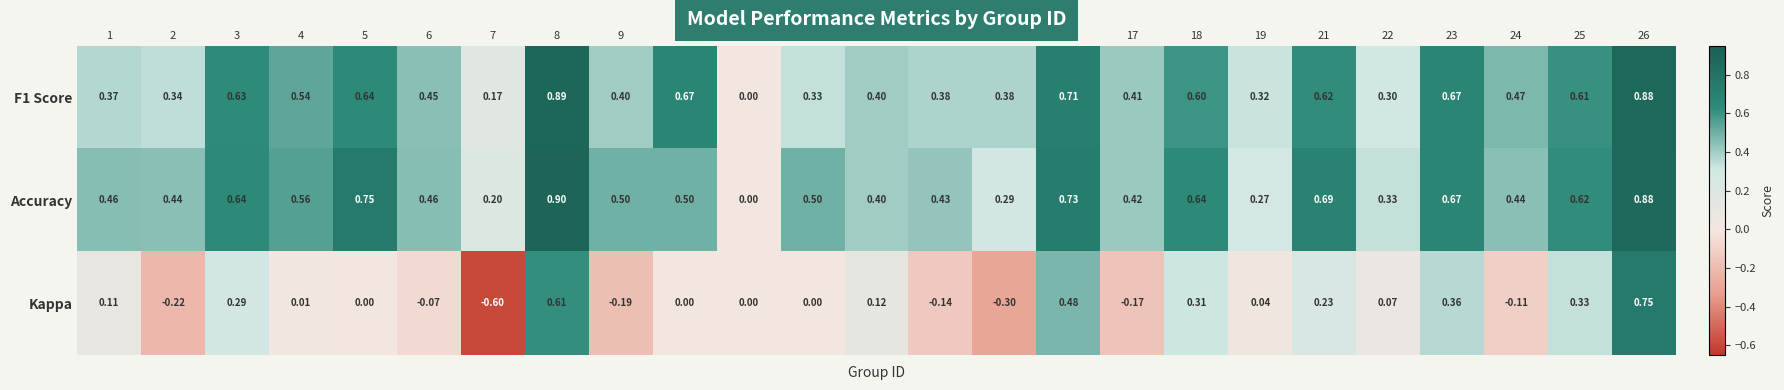

Is the value of Accuracy at 22 greater than the value of Kappa at 5?

Yes